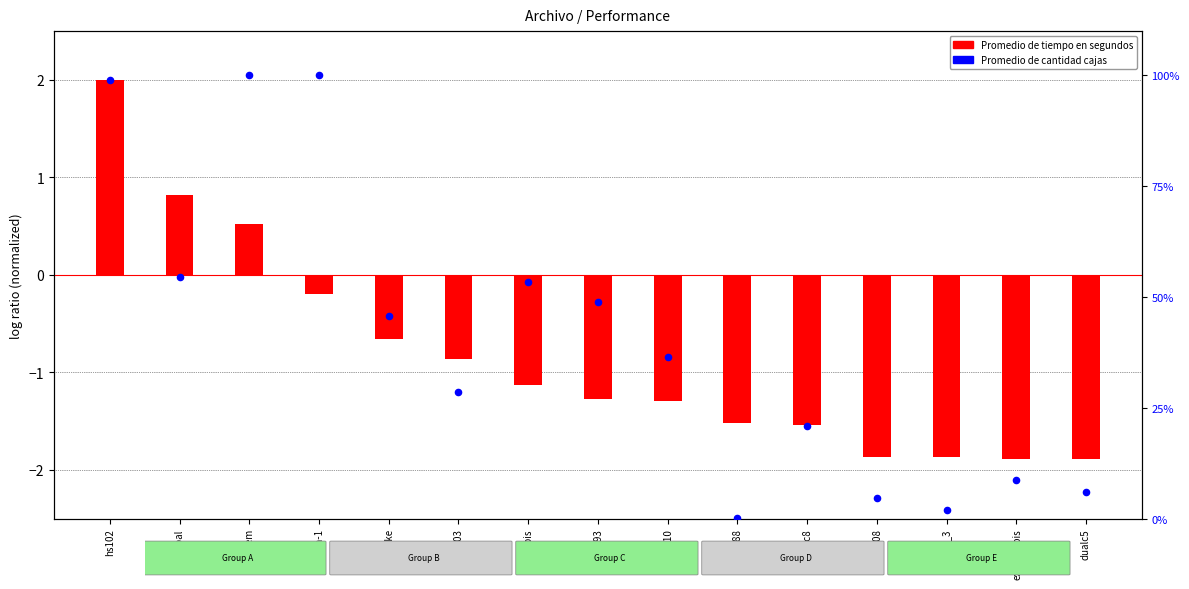

What are all the series names shown in the legend?

Promedio de tiempo en segundos, Promedio de cantidad cajas